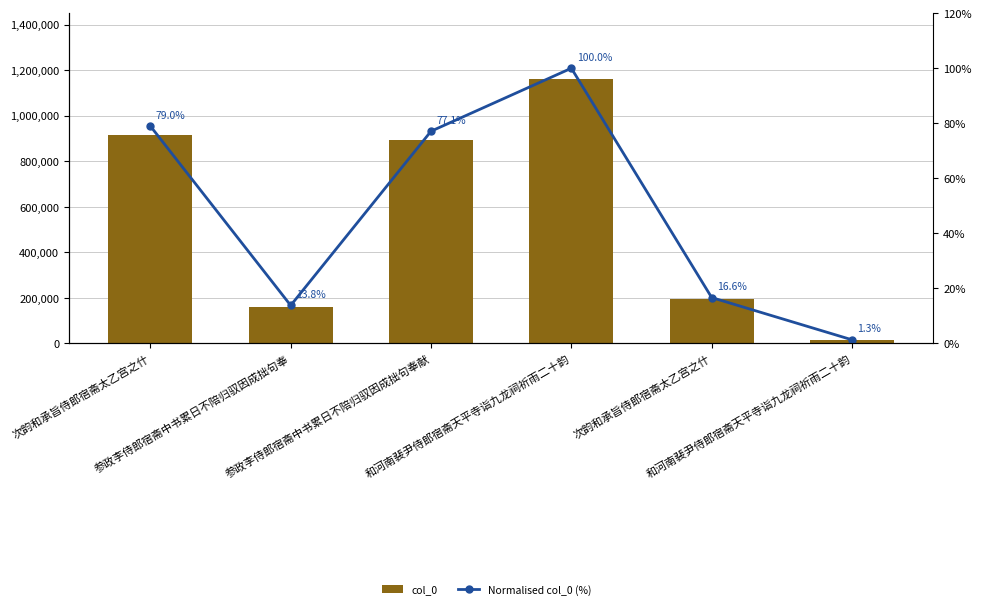

What is the difference between the second highest and second lowest values in the col_0 series?

756377.0